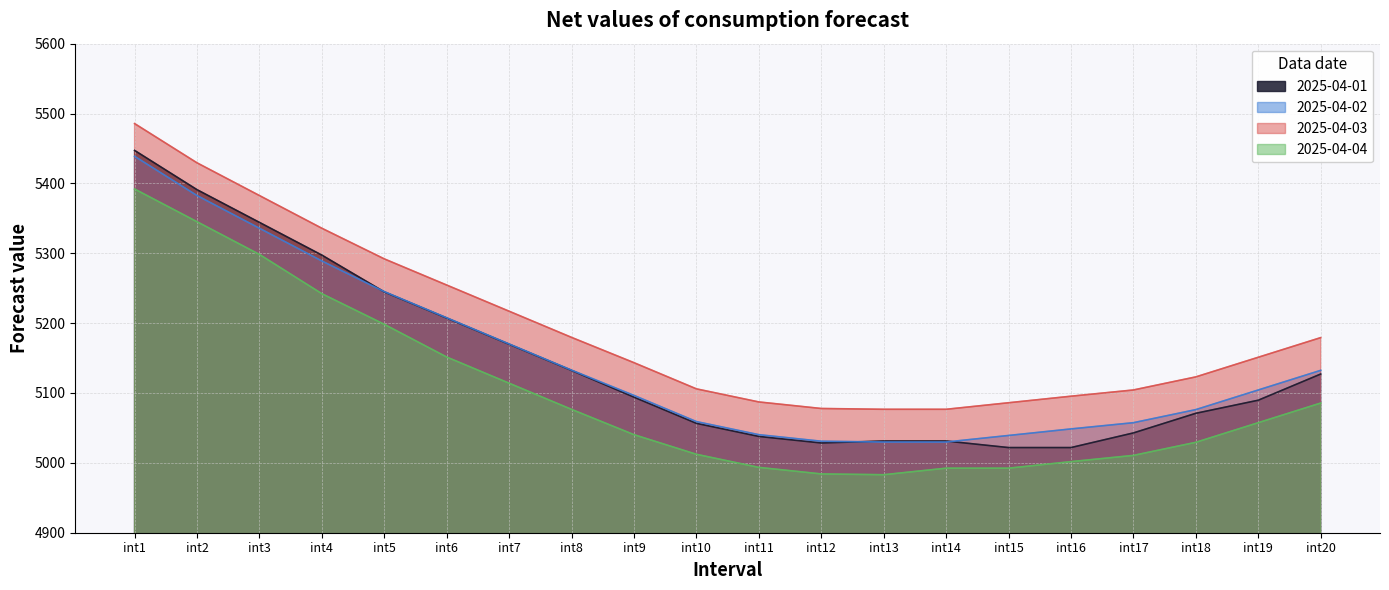

What is the approximate value of 2025-04-01 at int3?

5344.2